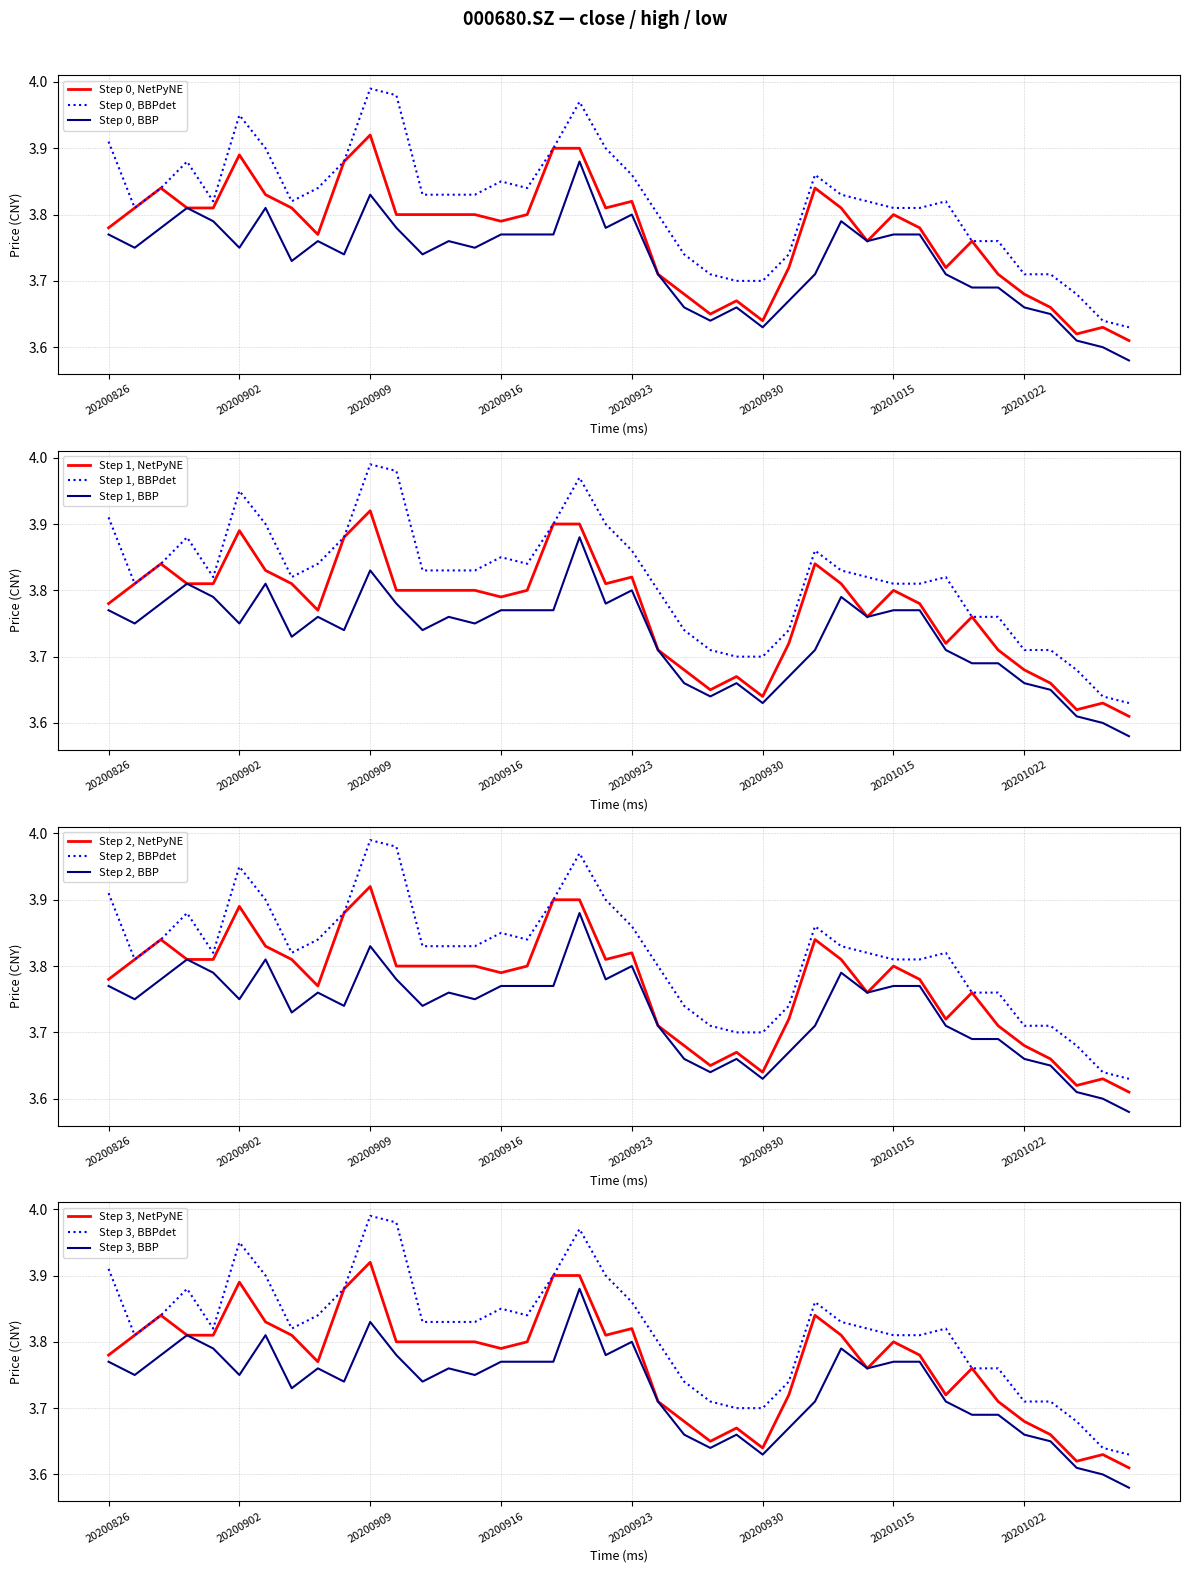

Does the chart have visible grid lines?

Yes